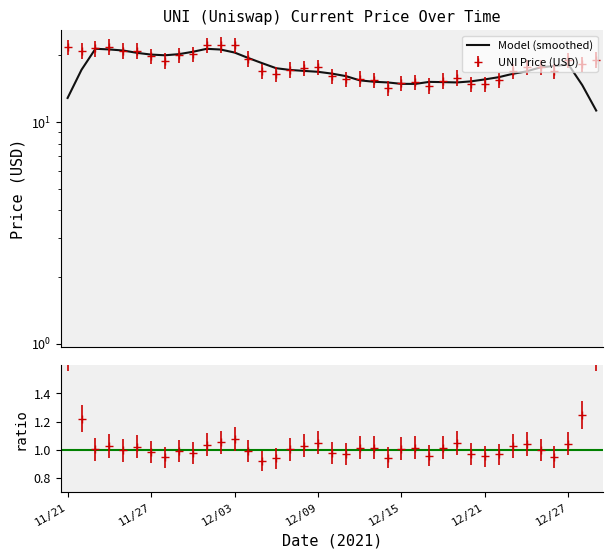

How many interior local valleys (lower than both neighbors) does the data have?

10